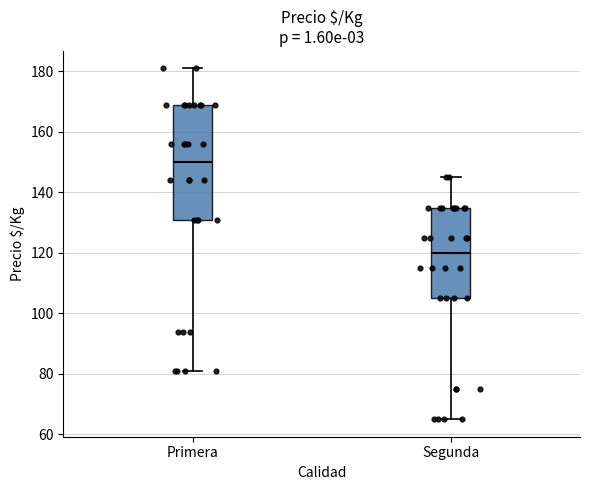

Which box has the highest median line?

Primera